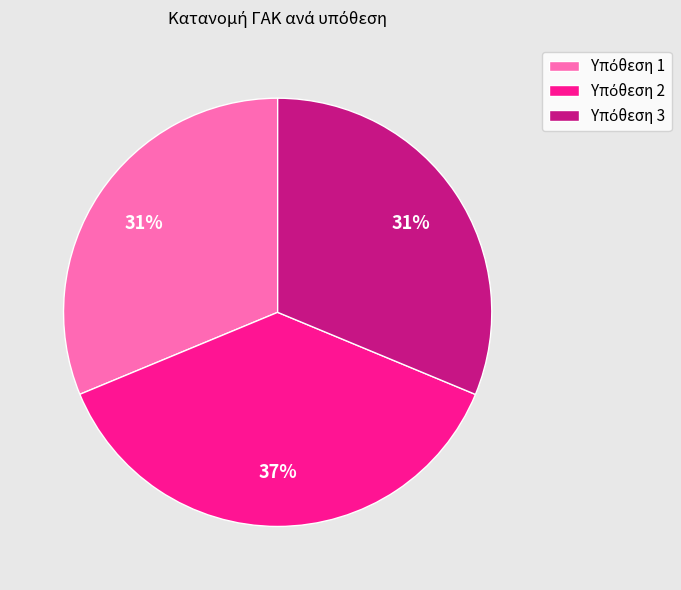

Is there any slice that represents more than half of the pie?

No